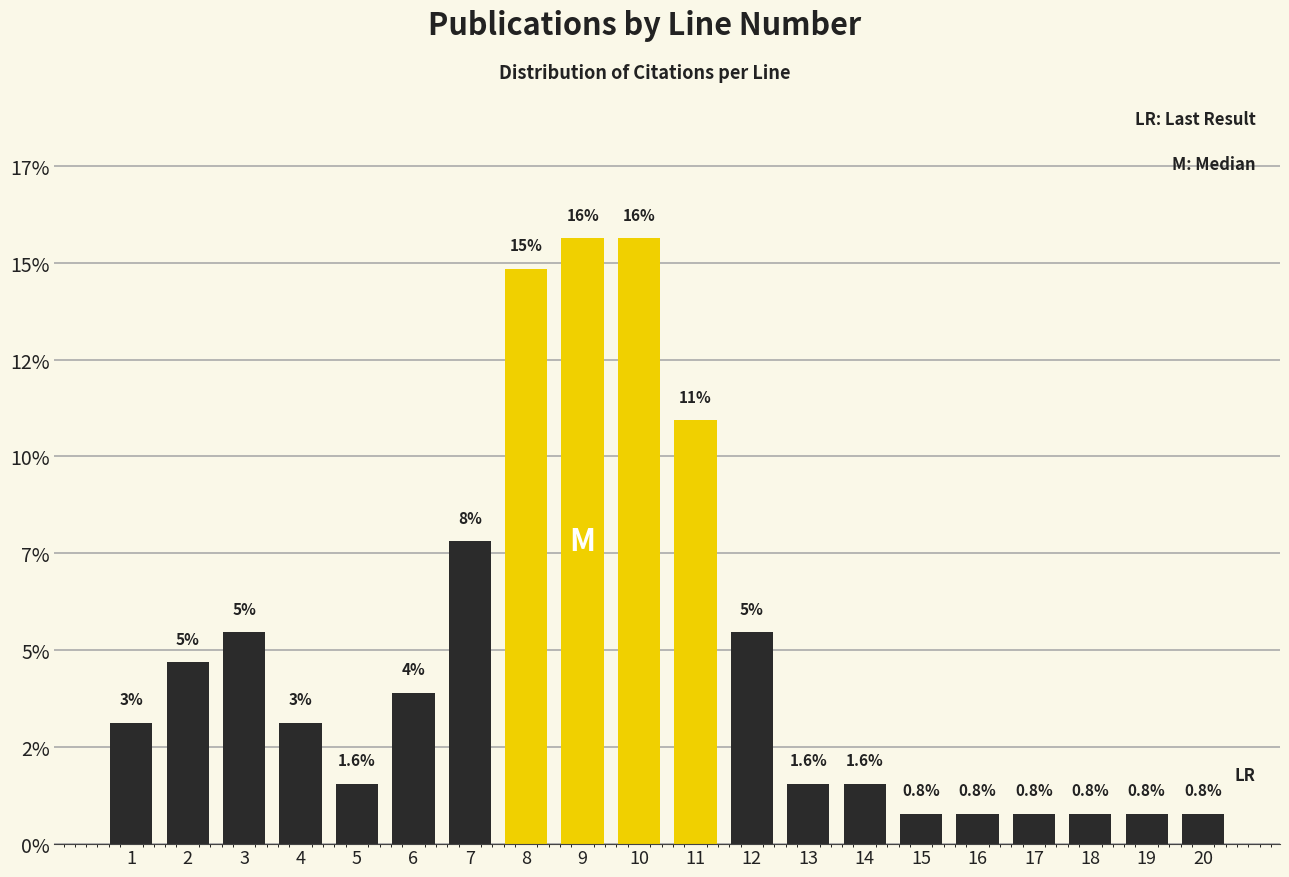

Are the bars horizontal?

No